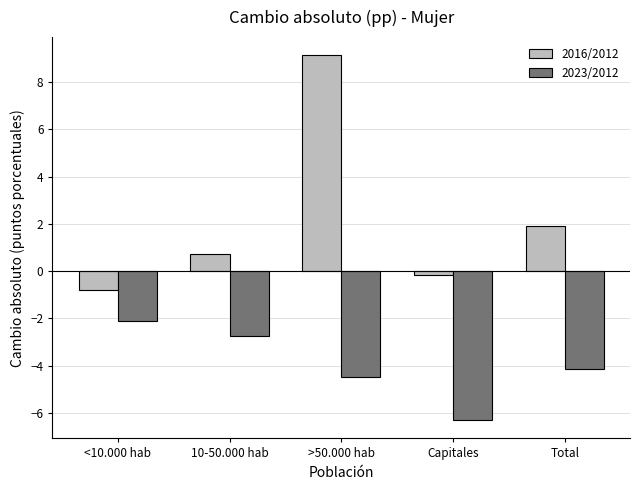

Count the number of categories in the chart.

5